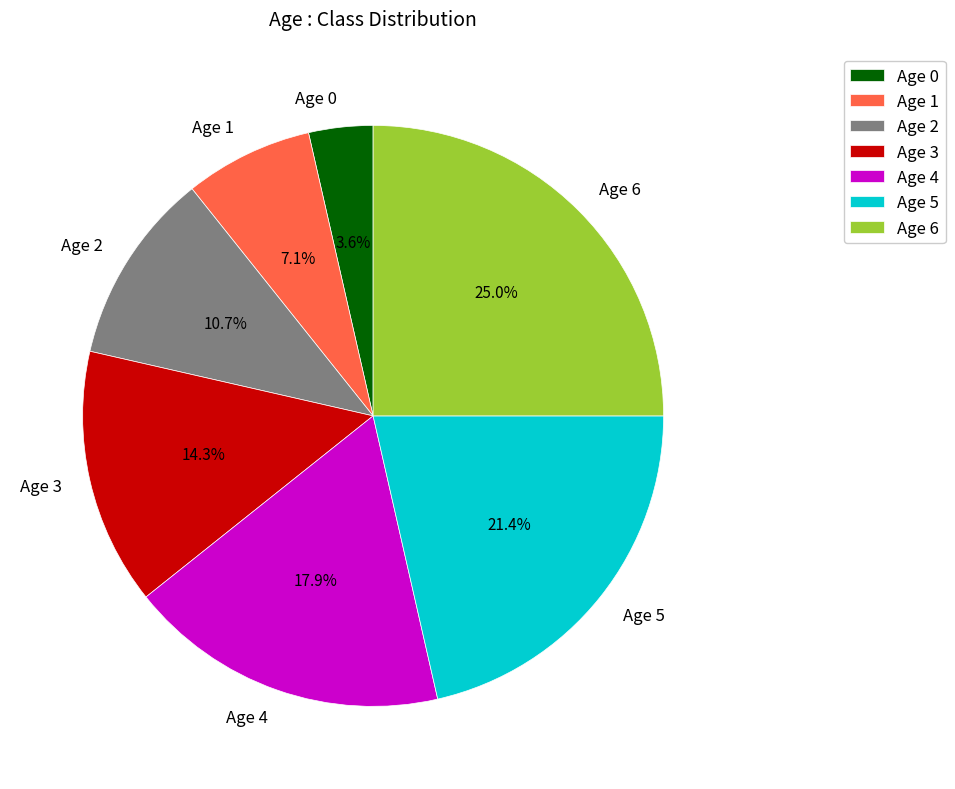

True or false: Age 0 accounts for 4% of the total.

True